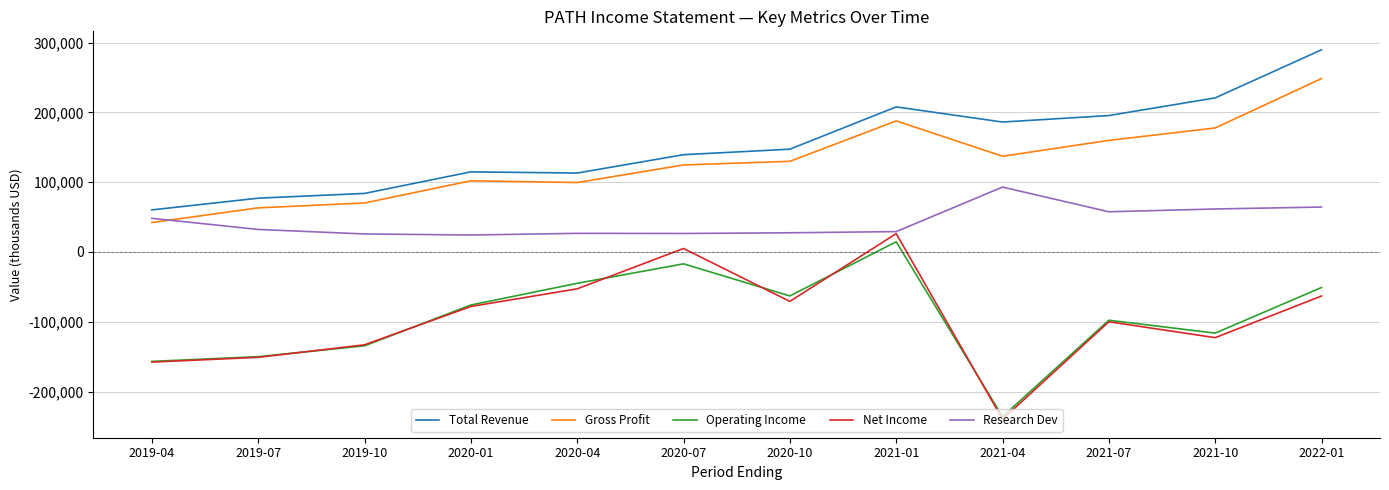

Which series has the largest range (max minus min)?

Net Income